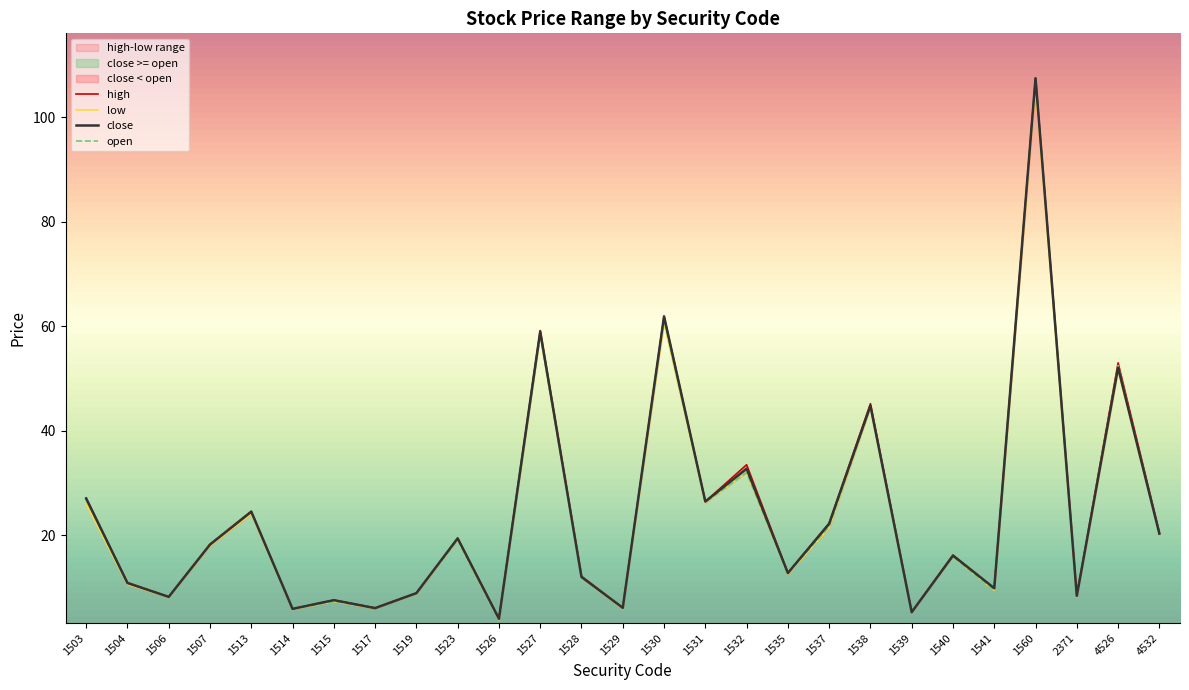

Where is the first local maximum for low?

1513